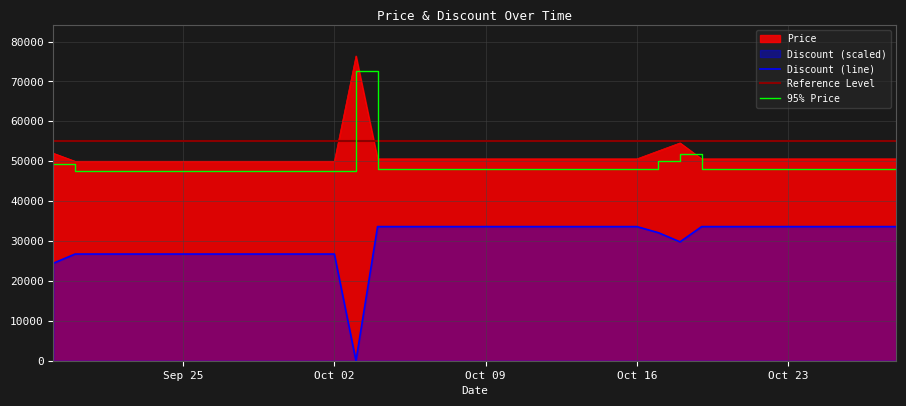

True or false: Discount (line) and Price cross at least once.

False